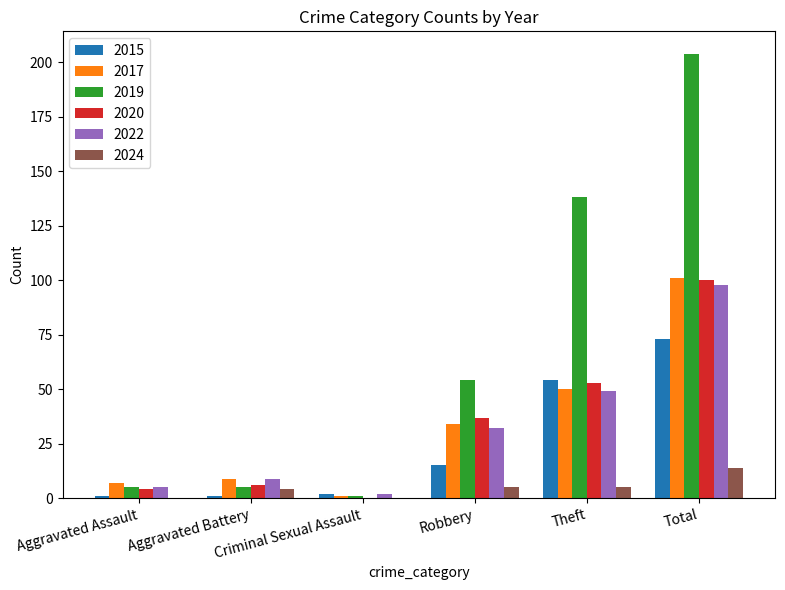

Reading left to right, transcribe all the data shown in this chart.

2015: 1	1	2	15	54	73
2017: 7	9	1	34	50	101
2019: 5	5	1	54	138	204
2020: 4	6	0	37	53	100
2022: 5	9	2	32	49	98
2024: 0	4	0	5	5	14